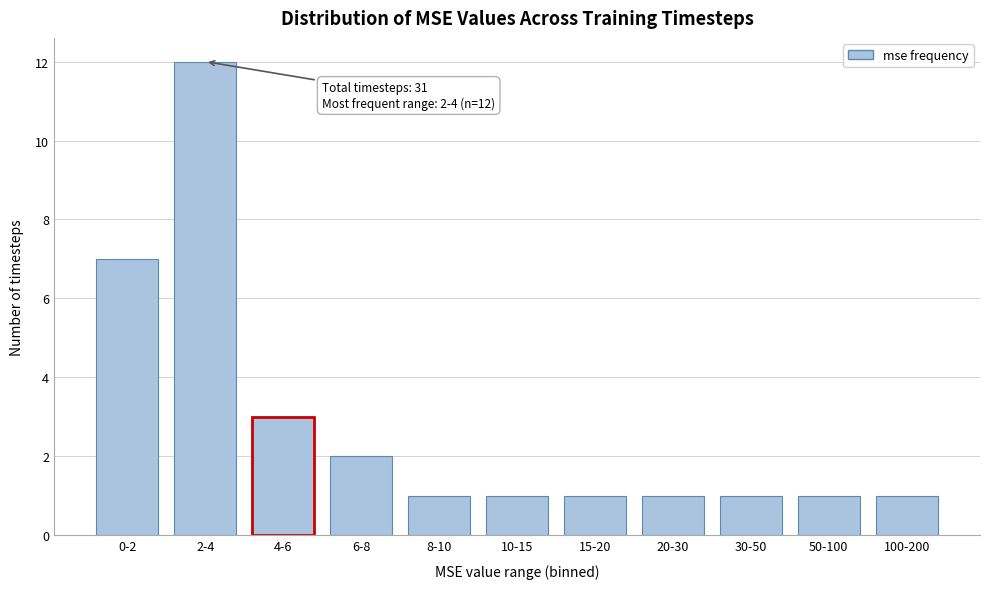

Reading left to right, transcribe all the data shown in this chart.

0-2=7	2-4=12	4-6=3	6-8=2	8-10=1	10-15=1	15-20=1	20-30=1	30-50=1	50-100=1	100-200=1